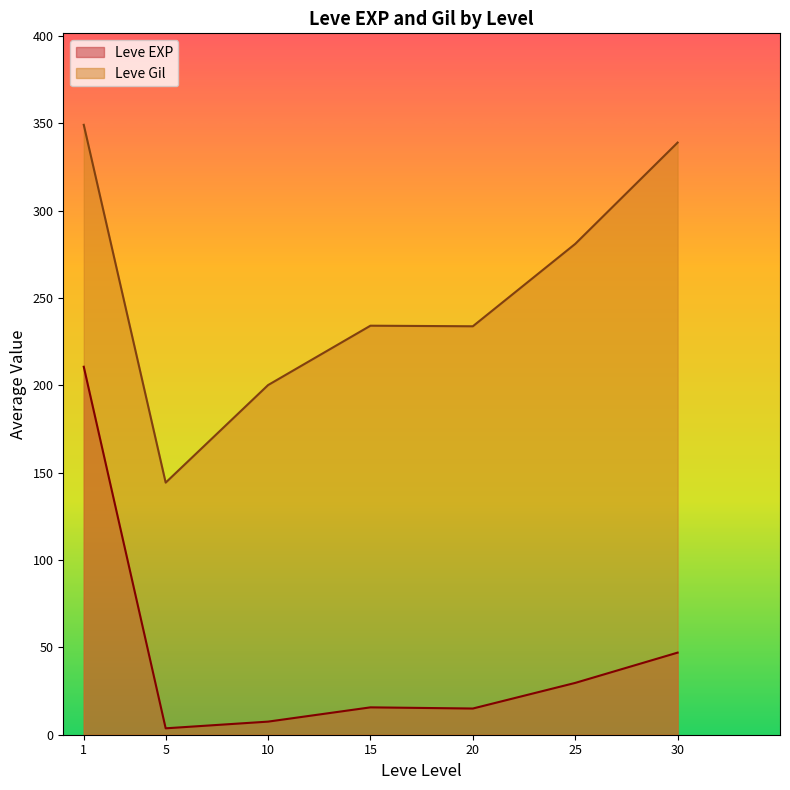

What is the highest value of the Leve EXP series?

210.7